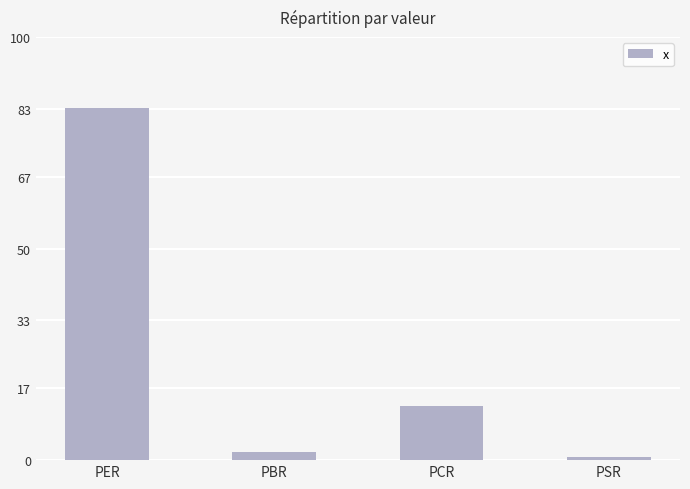

What is the change in value from PER to PSR?

-82.5